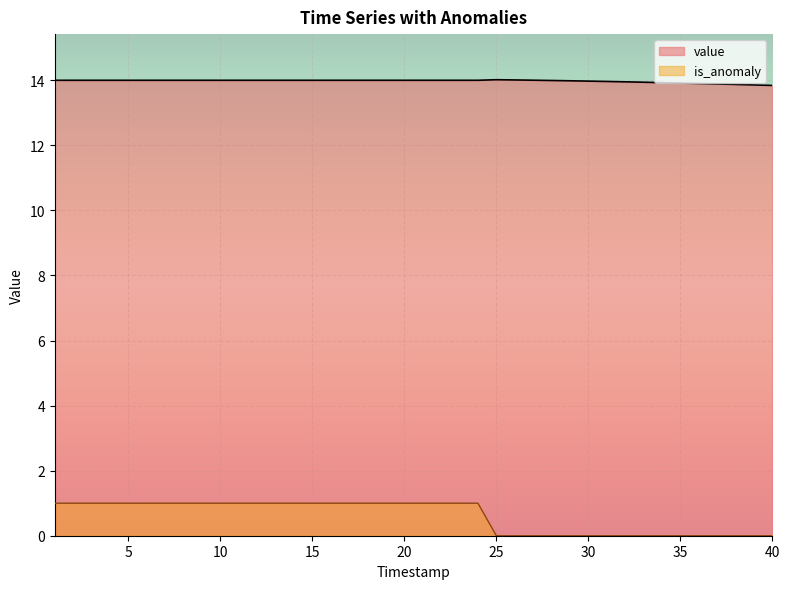

At how many categories does at least one series exceed 7?

40